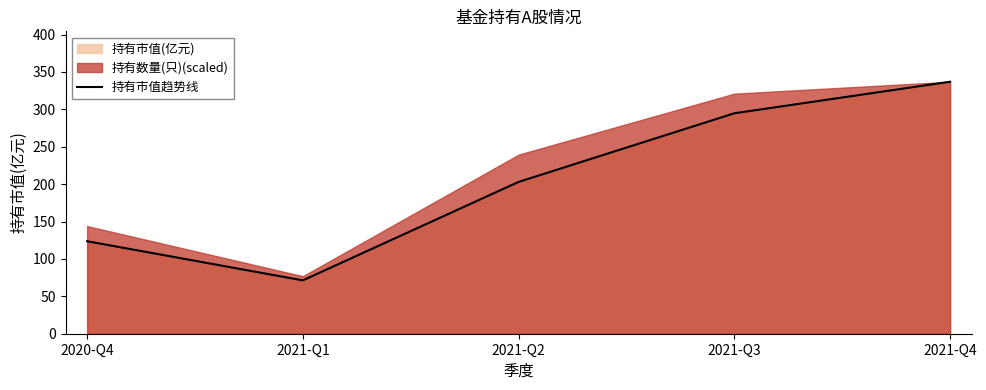

At which label does the data first exceed 203?

2021-Q2